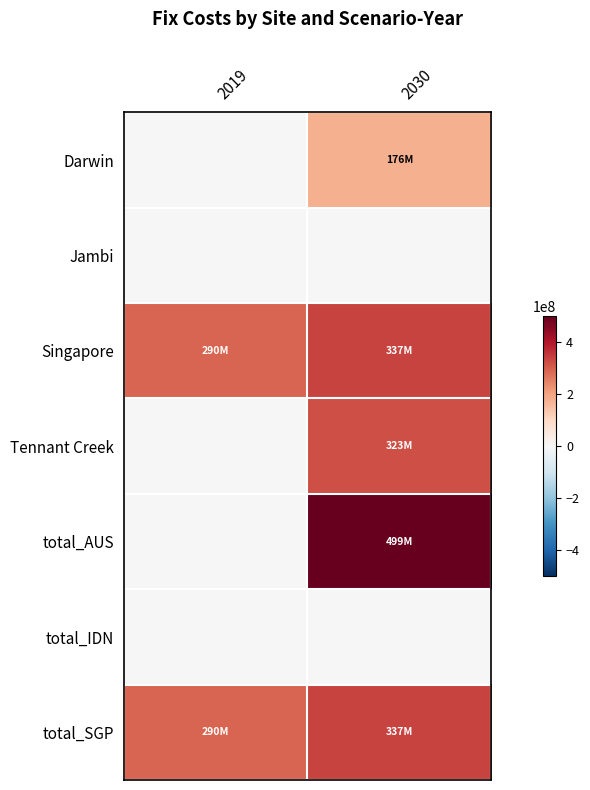

Reading left to right, what are all the values shown in this chart?

Darwin: 2019=0.0	2030=176032778.7
Jambi: 2019=0.0	2030=0.0
Singapore: 2019=290227671.6	2030=336575518.5
Tennant Creek: 2019=0.0	2030=322548563.4
total_AUS: 2019=0.0	2030=498581342.2
total_IDN: 2019=0.0	2030=0.0
total_SGP: 2019=290227671.6	2030=336575518.5